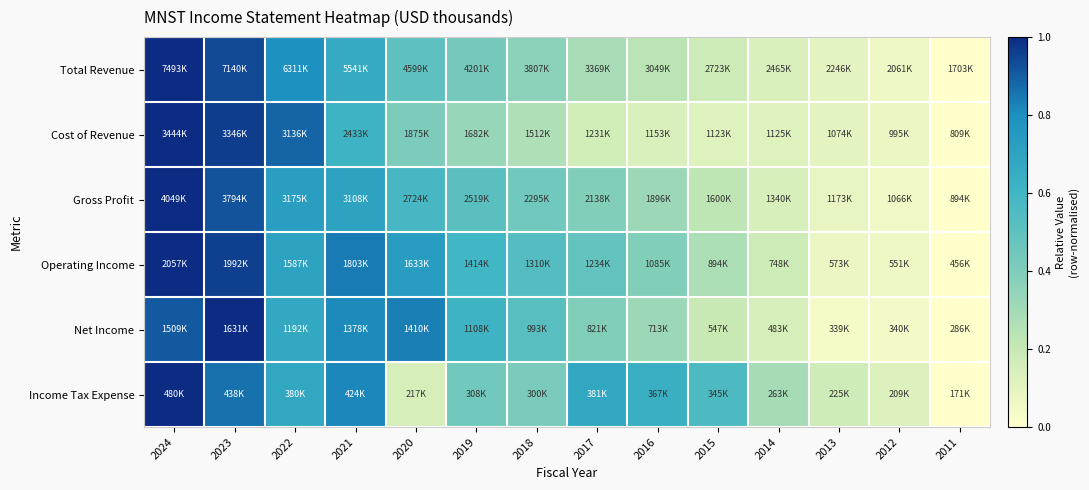

Between 2022 and 2013, which series saw the biggest shift?

Cost of Revenue